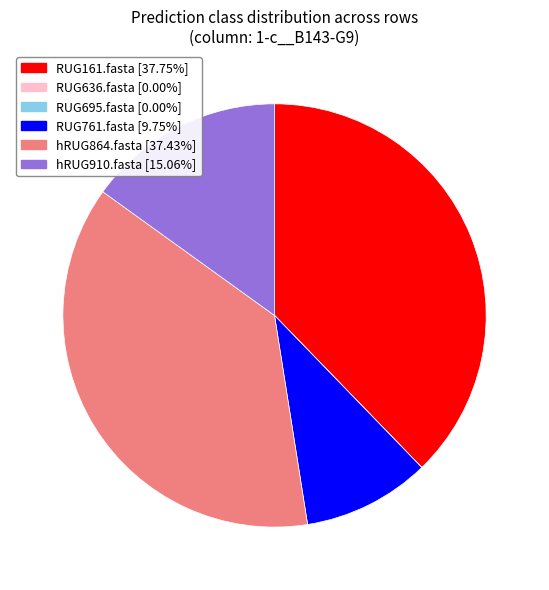

Combined, do hRUG910.fasta and RUG161.fasta account for over 50%?

Yes